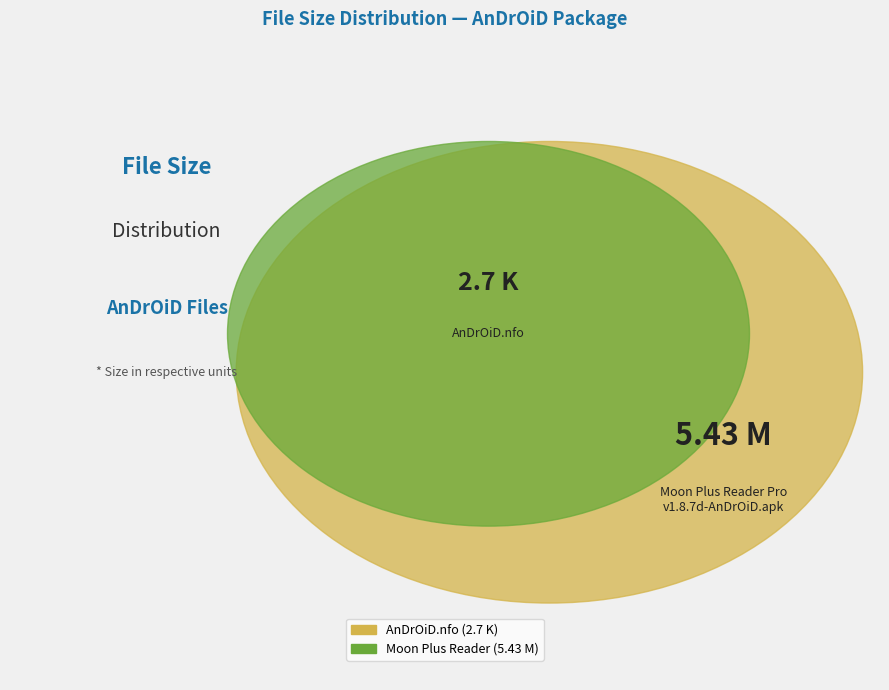

Which category has the smallest portion of the pie?

AnDrOiD.nfo